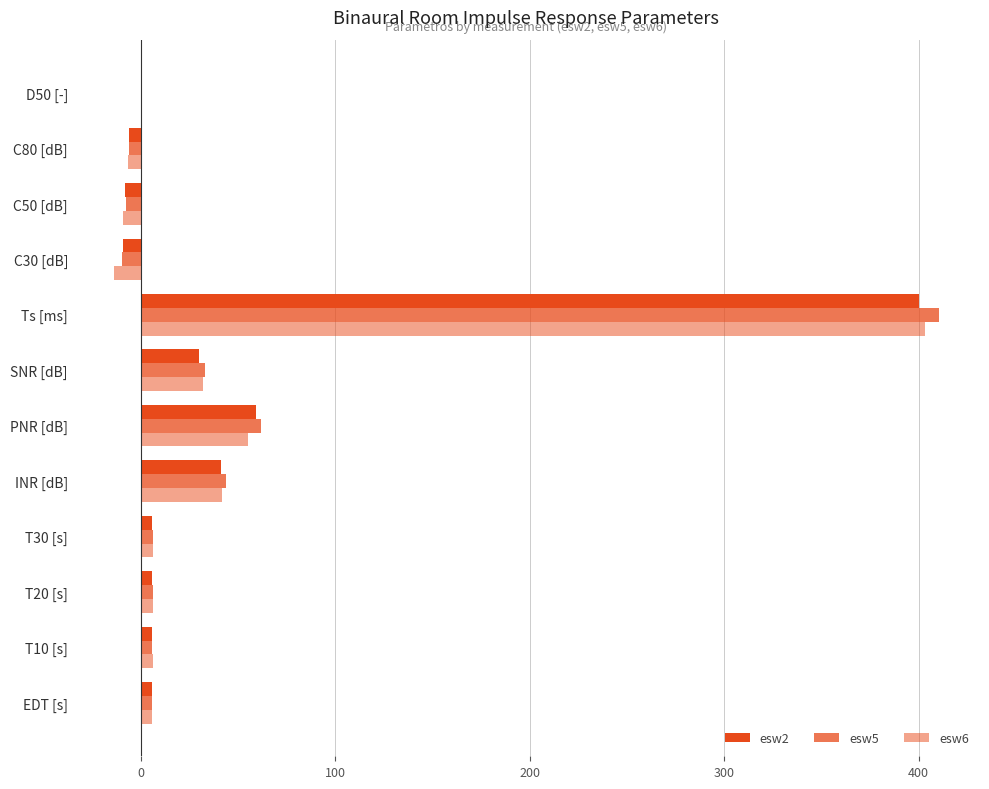

What is the difference between the second highest and second lowest values in the esw5 series?

69.6